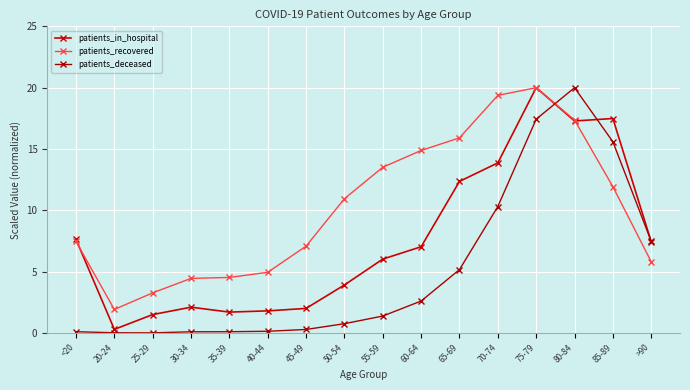

What is the greatest value displayed?

20.0